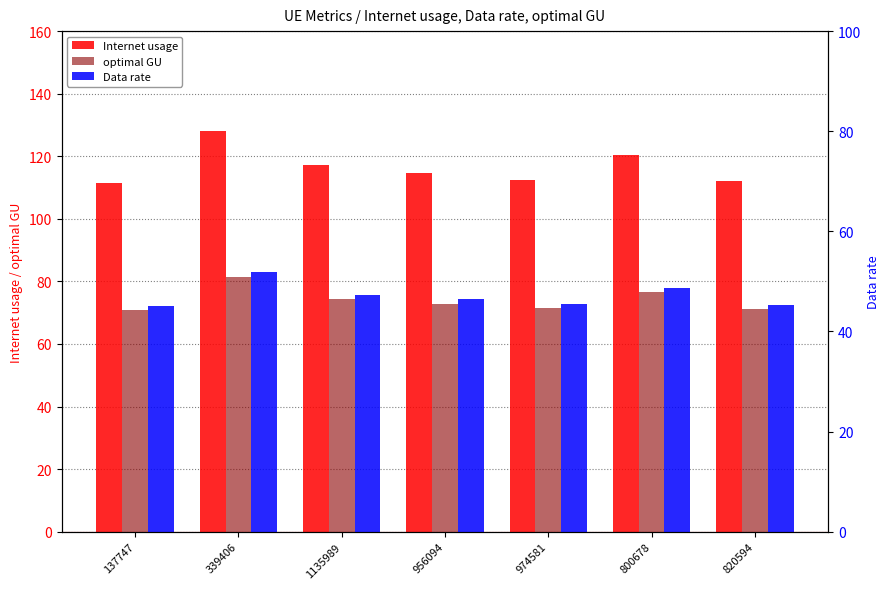

How many values in the optimal GU series exceed 72?

4